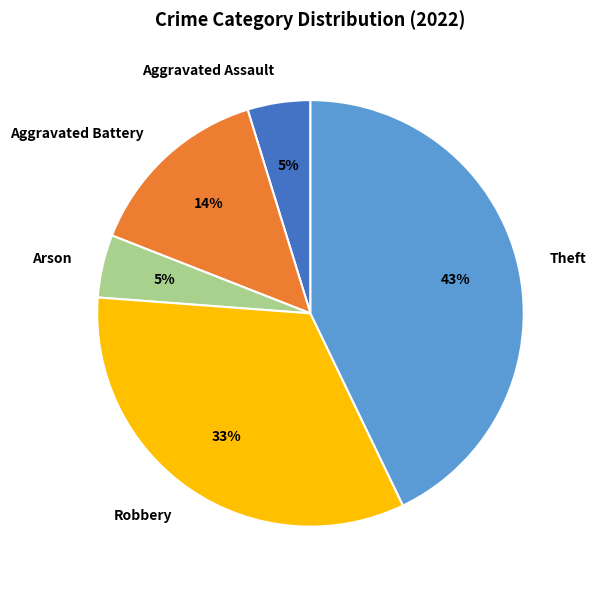

Approximately how many times larger is the value at Aggravated Assault compared to Arson?

1.0